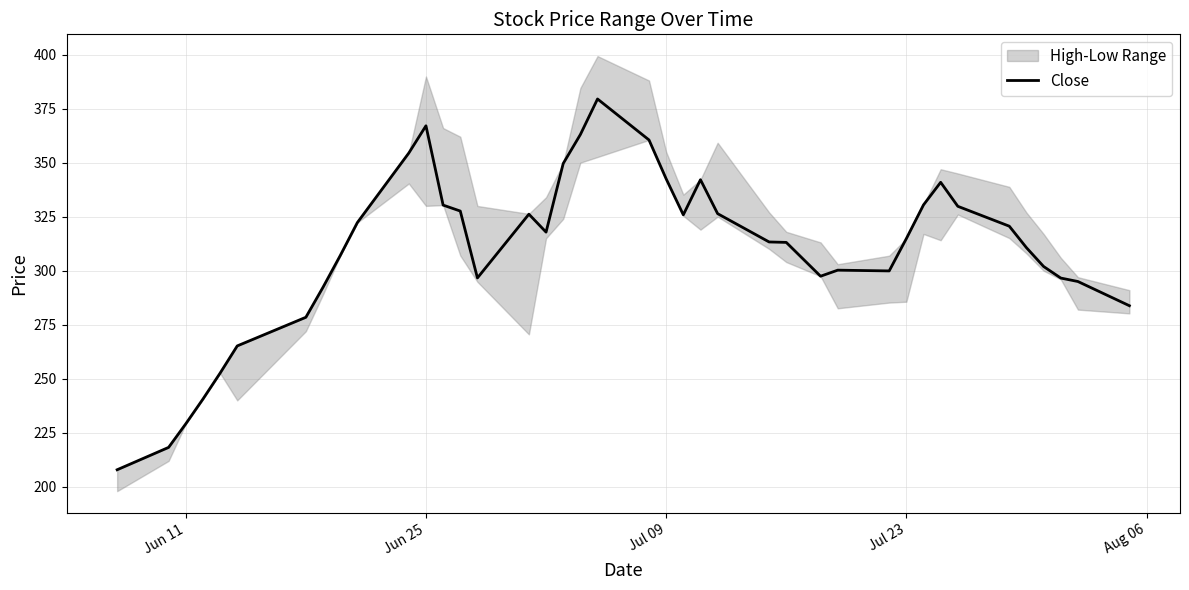

The Close series shows 229.1 at Jun 11. True or false?

True